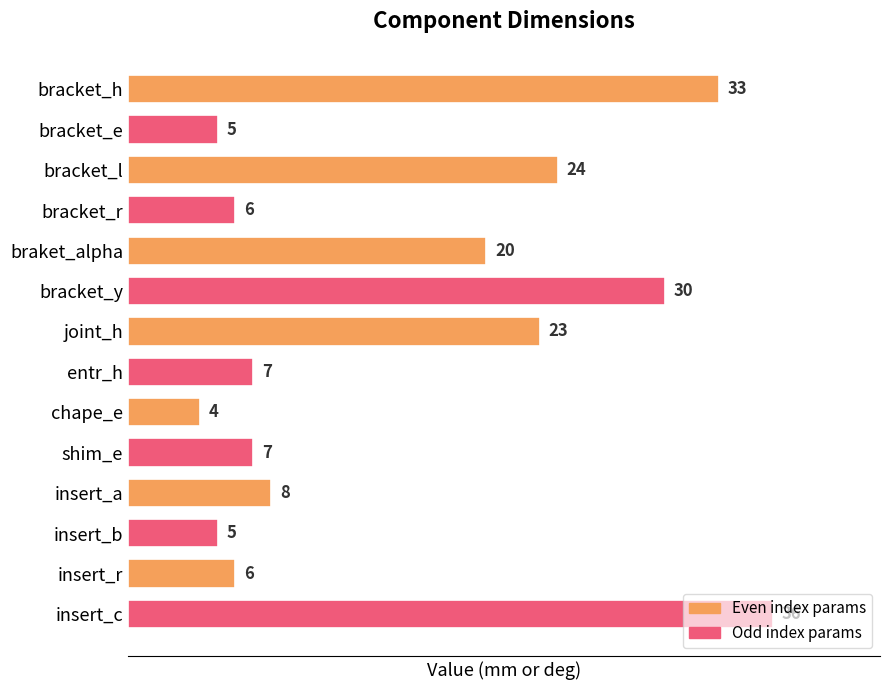

What position from the top is bracket_h?

1